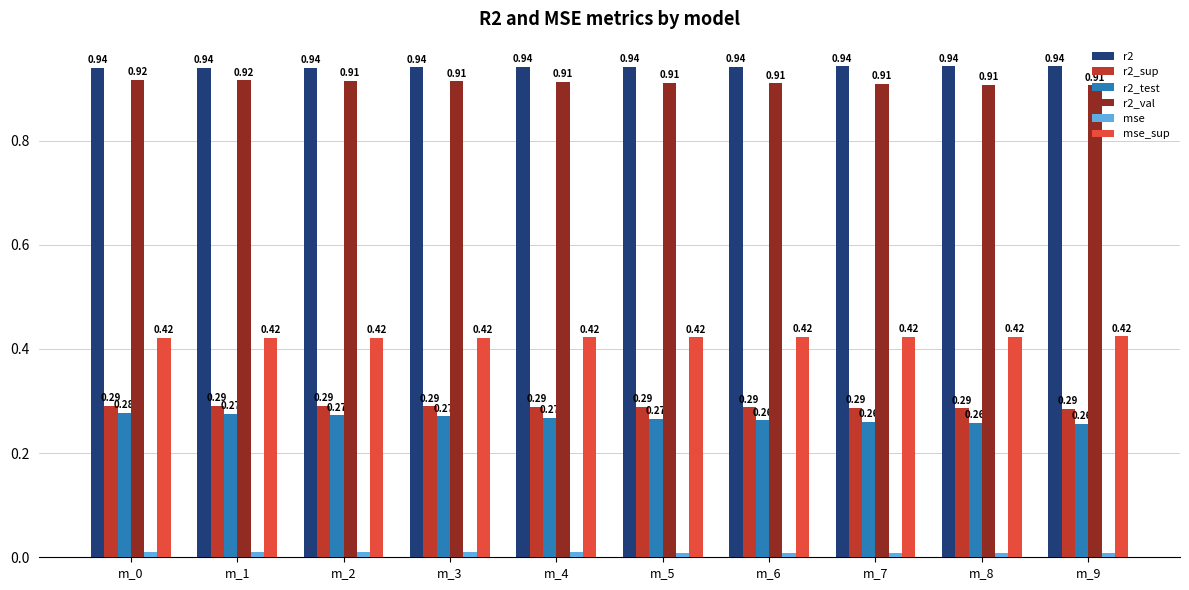

Between m_5 and m_8, which series saw the biggest shift?

r2_test